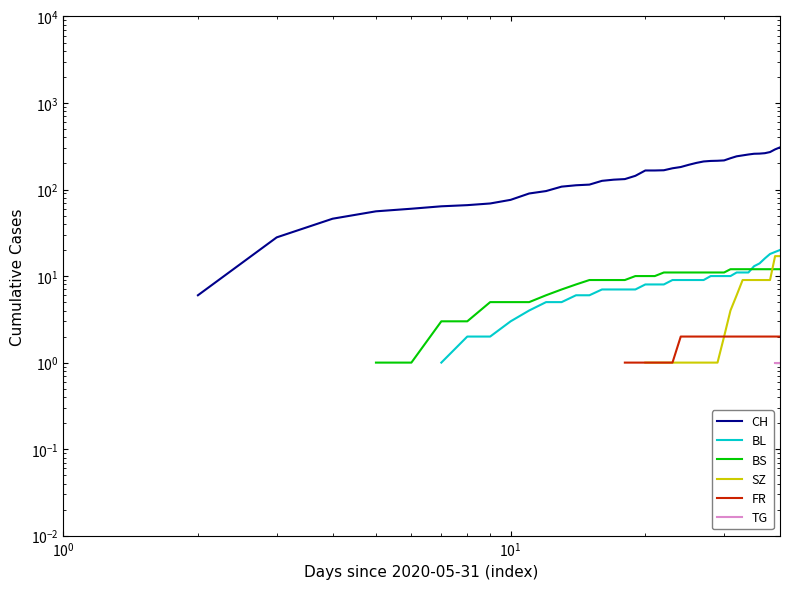

What are all the series names shown in the legend?

CH, BL, BS, SZ, FR, TG